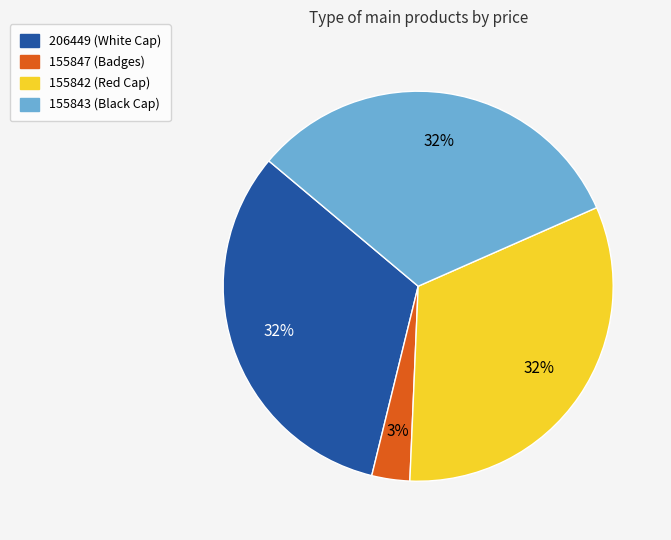

Combined, do 155847 (Badges) and 206449 (White Cap) account for over 50%?

No